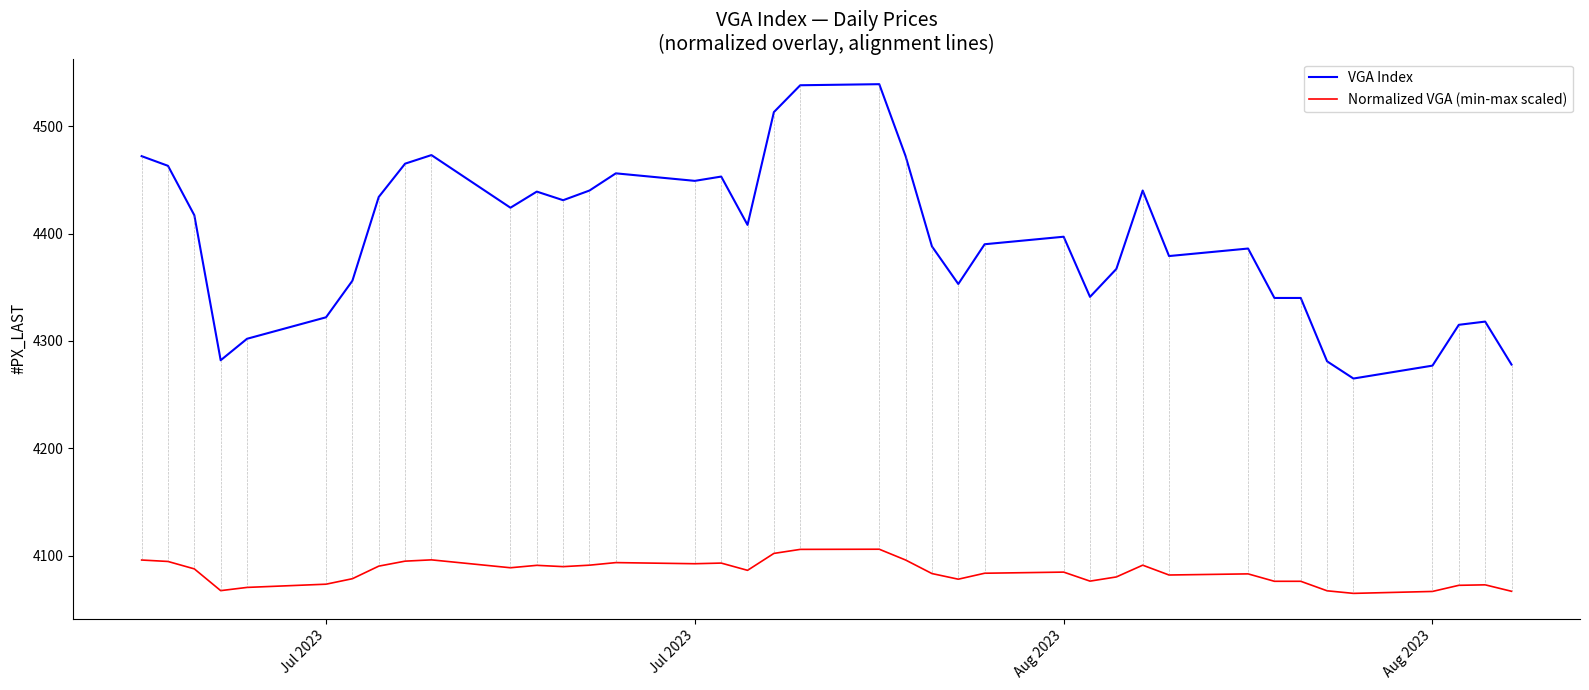

What is the minimum value shown in the chart?

4065.0